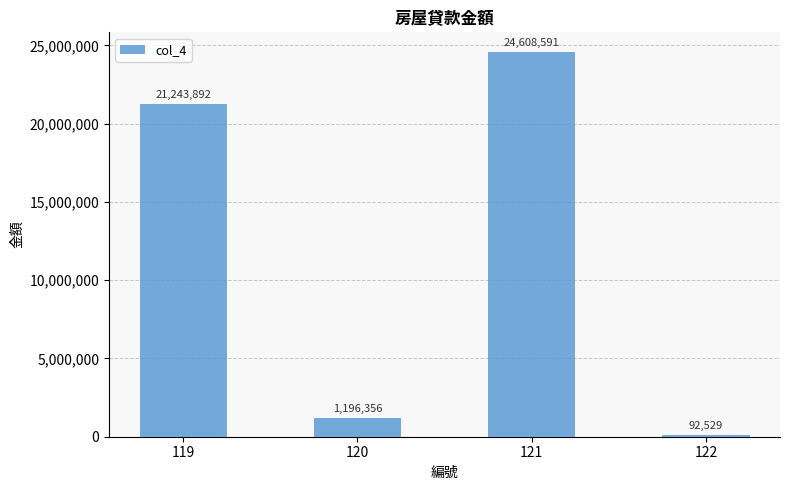

Reading left to right, extract all data points from this chart.

21243892	1196356	24608591	92529